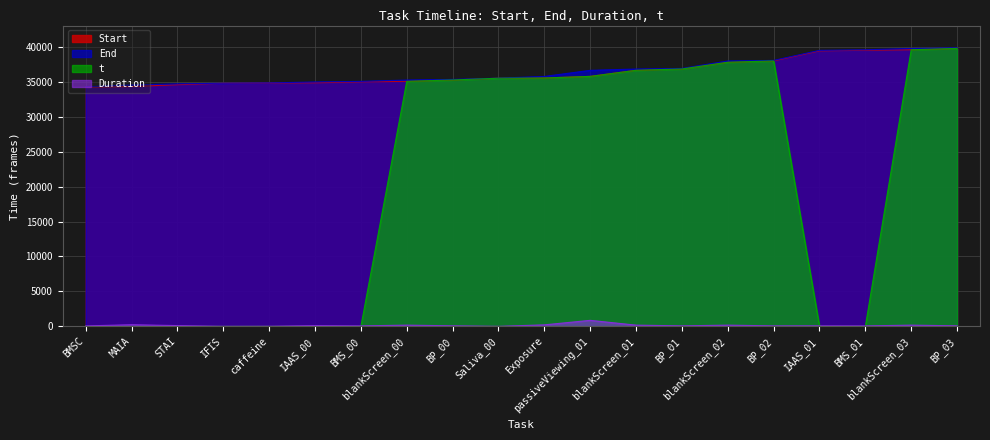

Rank the categories by t value from highest to lowest.

BP_03, blankScreen_03, BP_02, blankScreen_02, BP_01, blankScreen_01, passiveViewing_01, Exposure, Saliva_00, BP_00, blankScreen_00, BMSC, MAIA, STAI, IFIS, caffeine, IAAS_00, BMS_00, IAAS_01, BMS_01